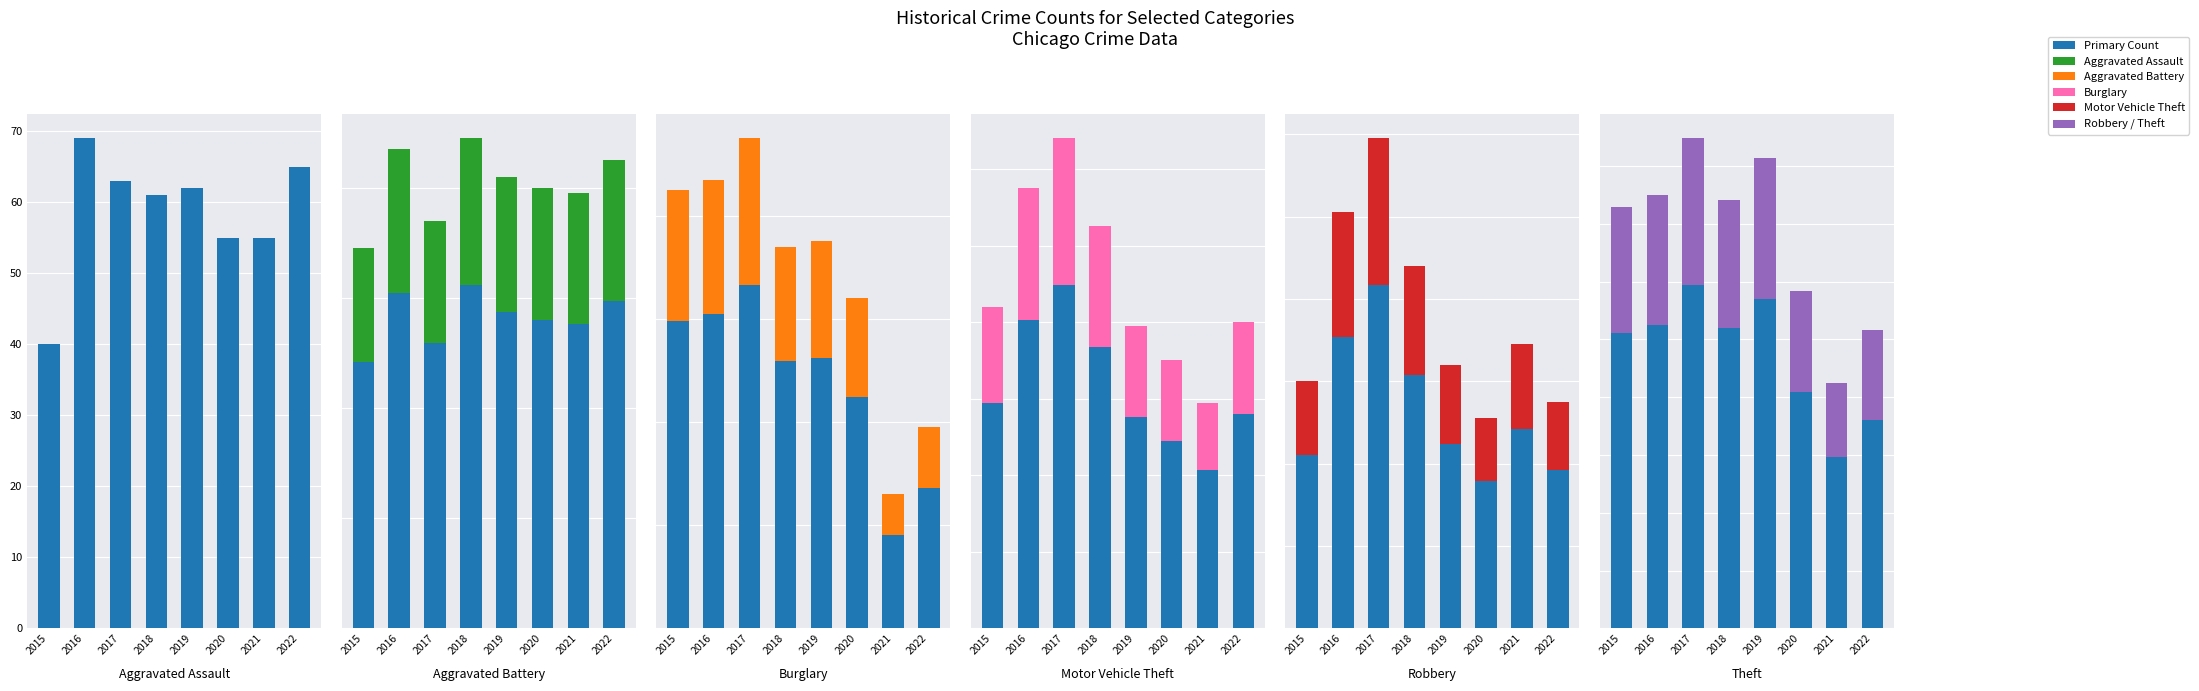

What is the spread (max minus min) of values at 2018?

217.0